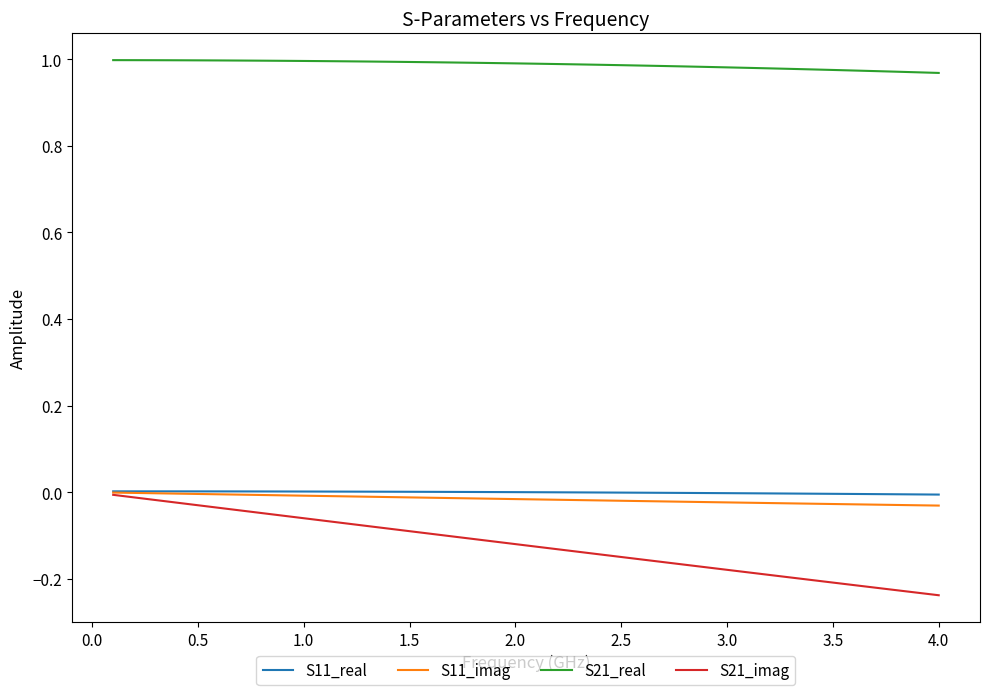

Which series has the largest range (max minus min)?

S21_imag